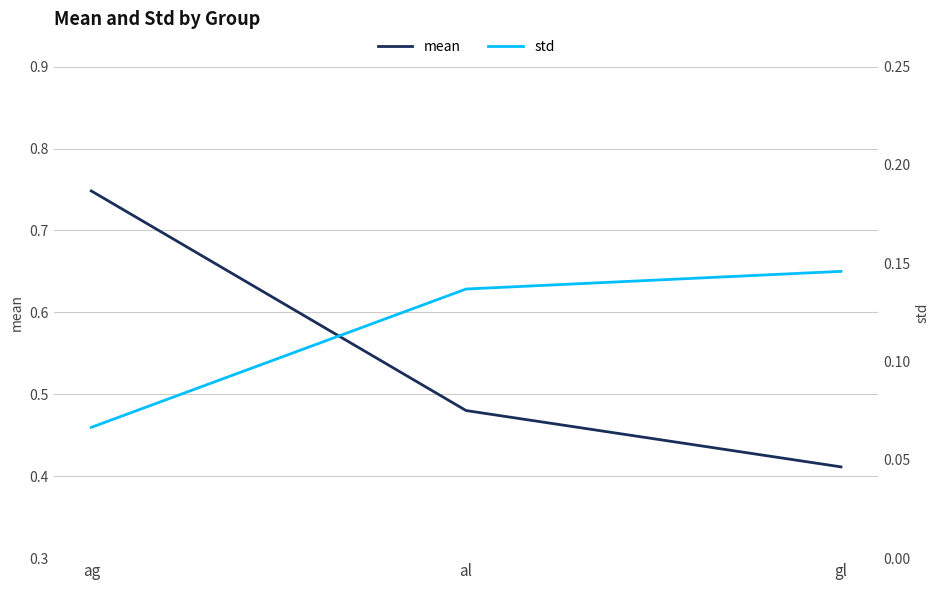

Reading left to right, list all the values displayed in this chart.

mean: 0.7	0.5	0.4
std: 0.1	0.1	0.1